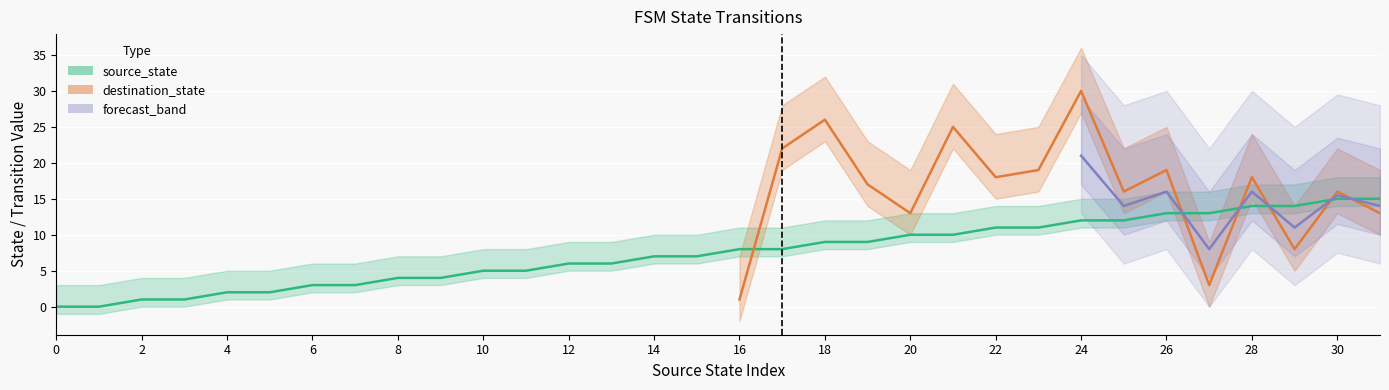

True or false: the data shows 5 at 10.

True